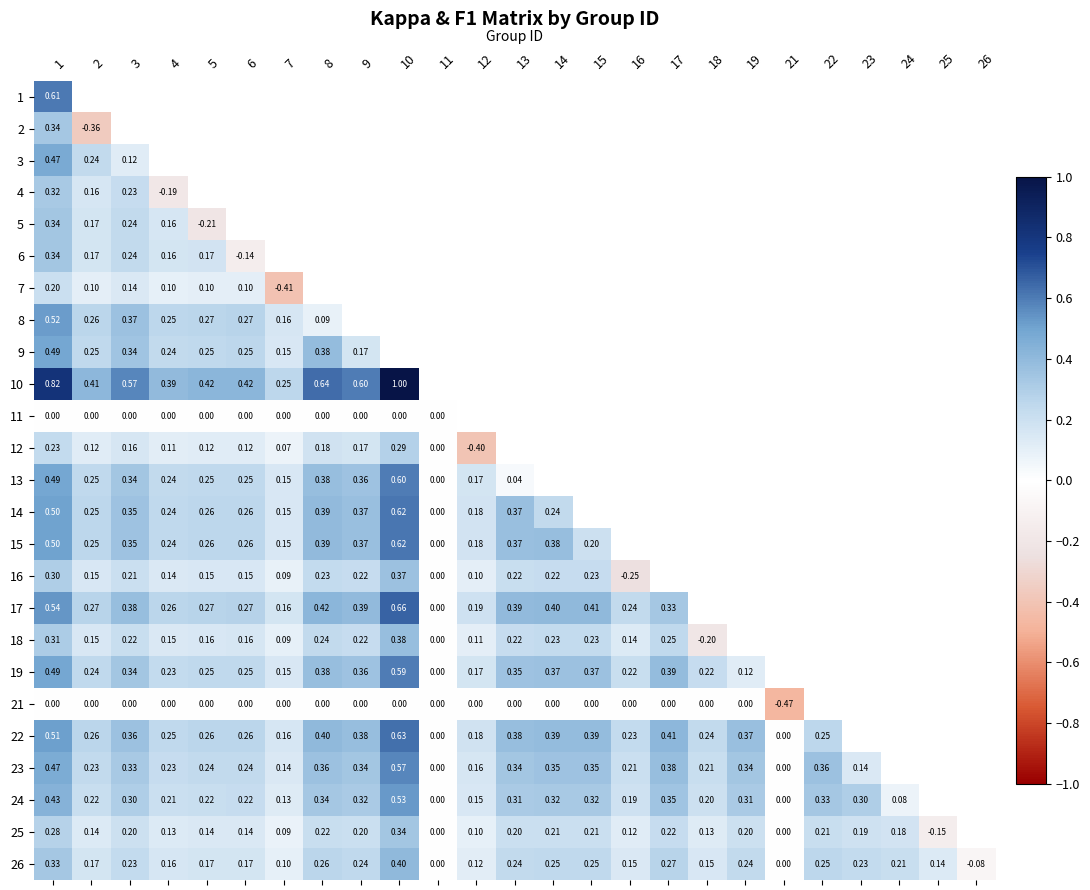

Is the value of 23 at 17 greater than the value of 16 at 2?

Yes